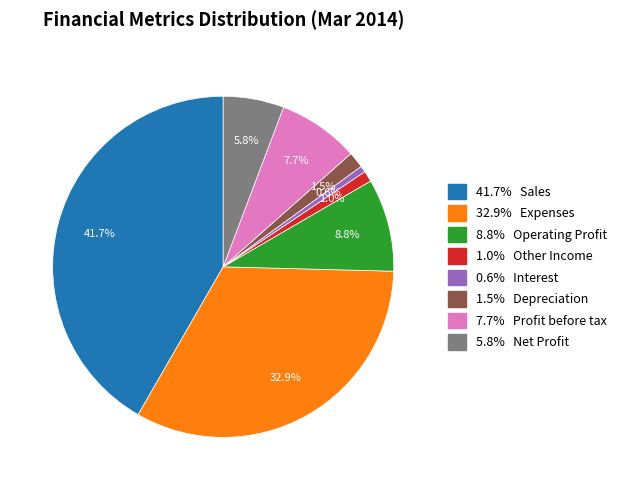

Does any single category account for the majority?

No